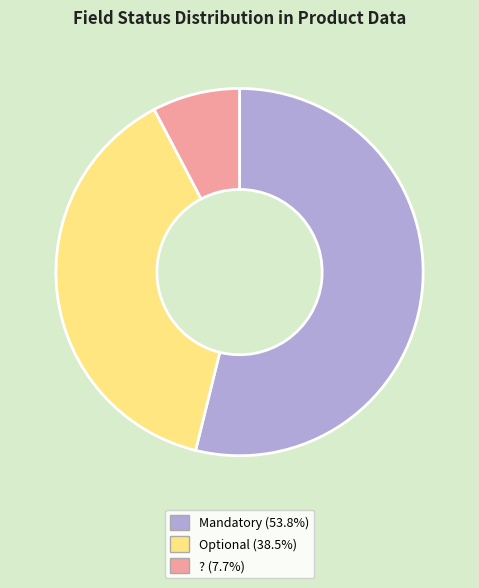

Which has a higher value, Mandatory or ??

Mandatory